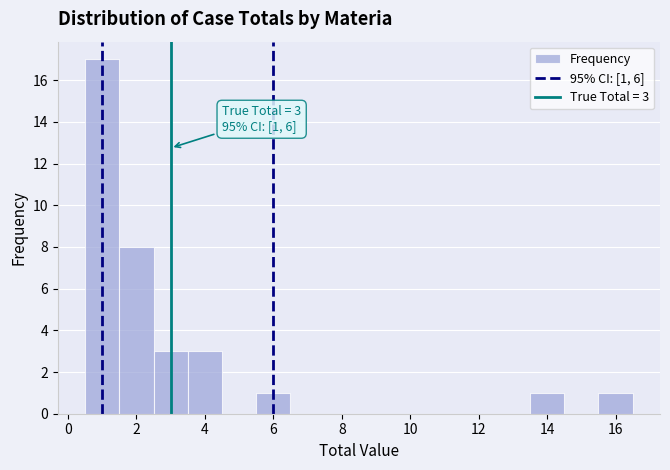

Which range on the x-axis has the tallest bar?

0.5 to 1.5